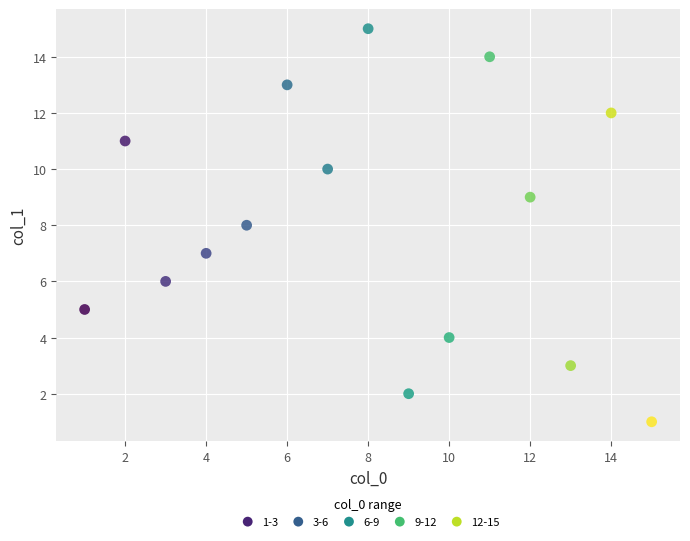

What is the range of Y values (max minus min)?

14